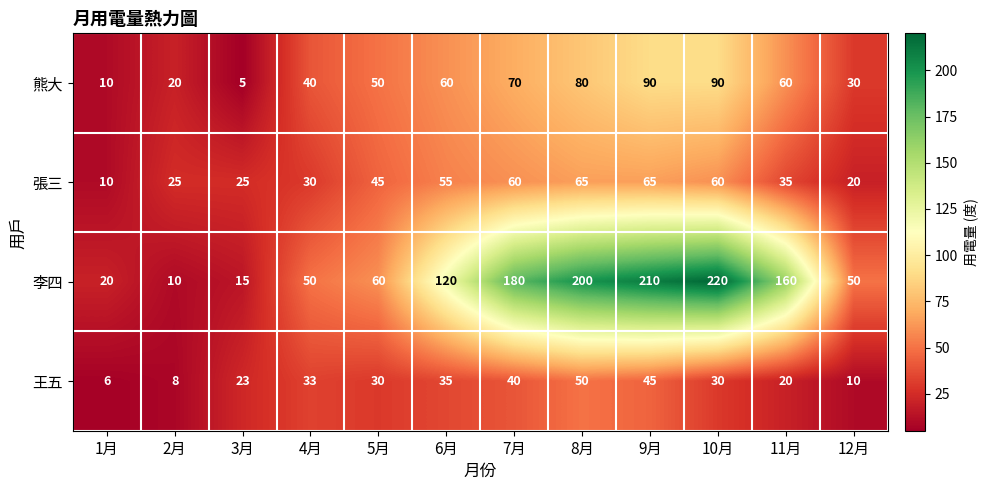

Rank the series by their maximum value, from lowest to highest.

王五, 張三, 熊大, 李四